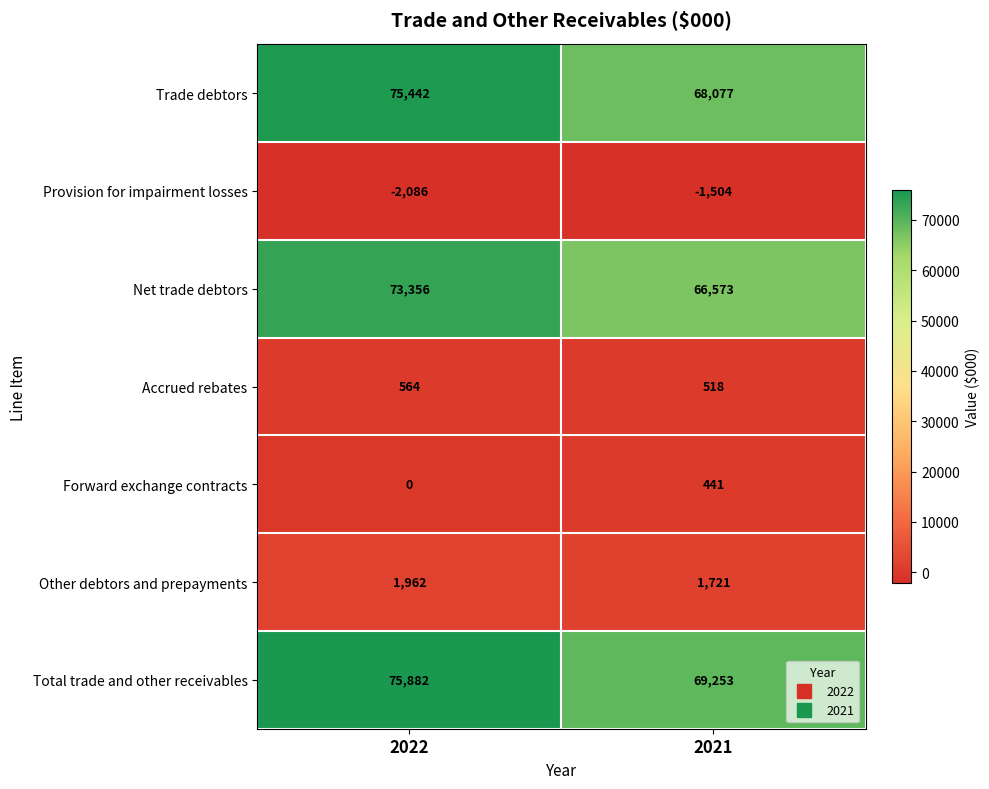

What value does the Accrued rebates series have at 2022, to the nearest 5?

565